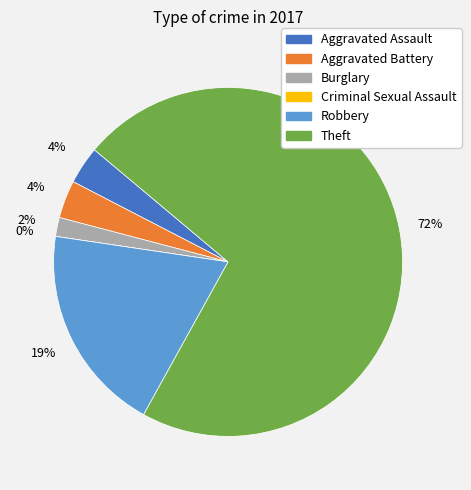

To the nearest percent, what is the combined percentage of Aggravated Battery and Robbery?

23%